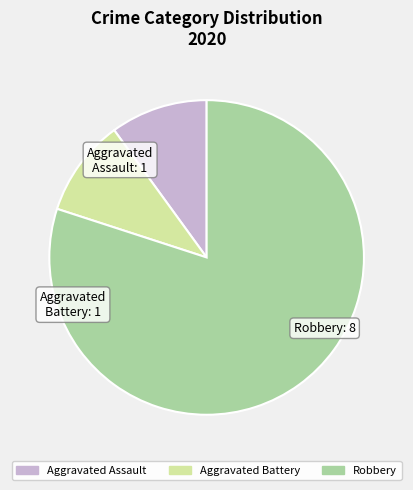

Which slice is the largest?

Robbery